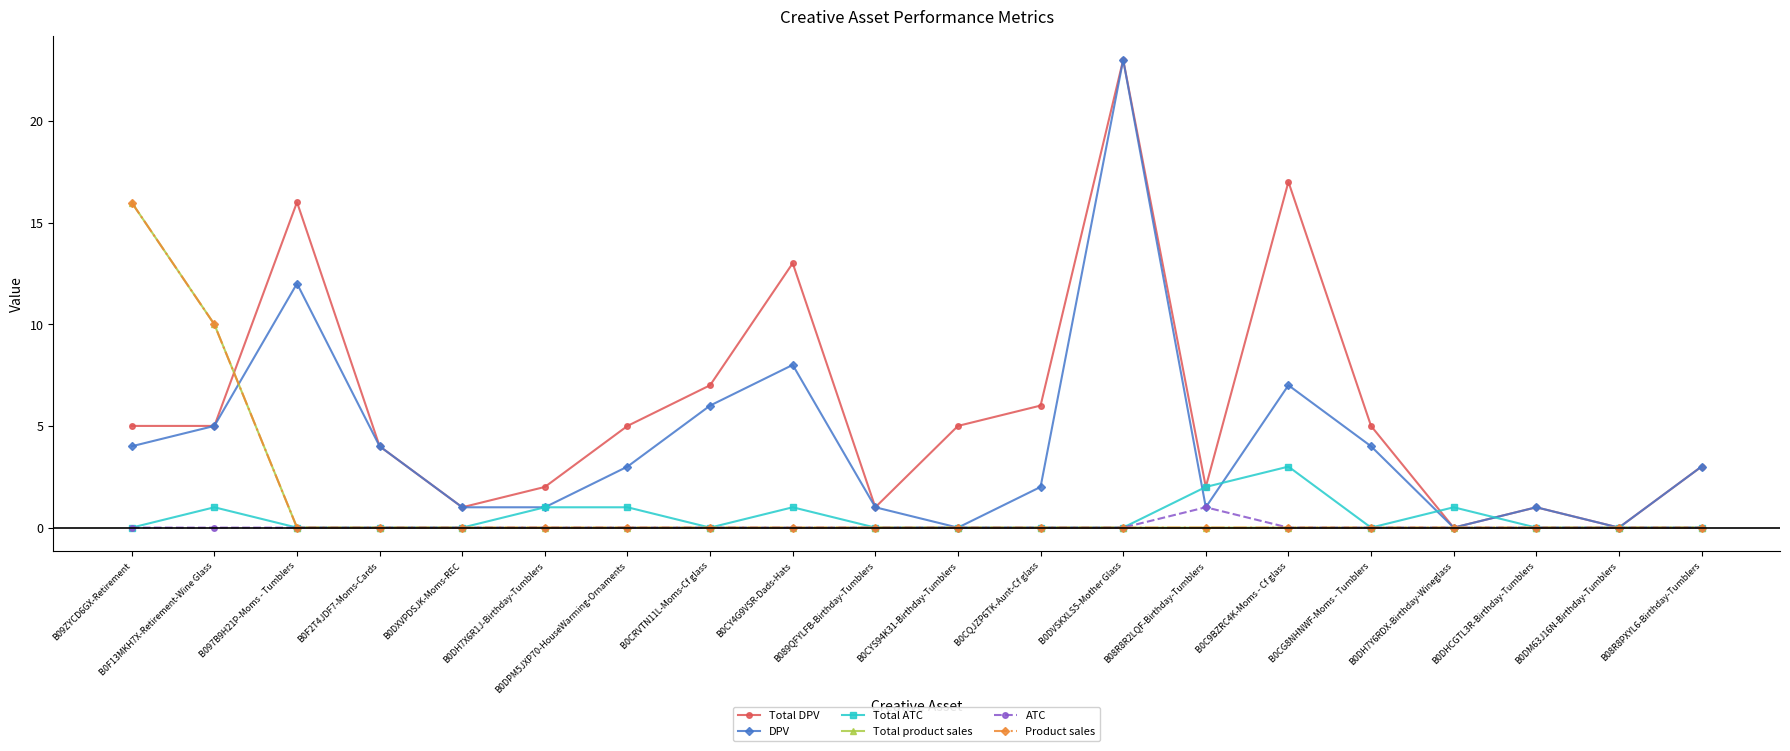

True or false: Total product sales and ATC cross at least once.

False